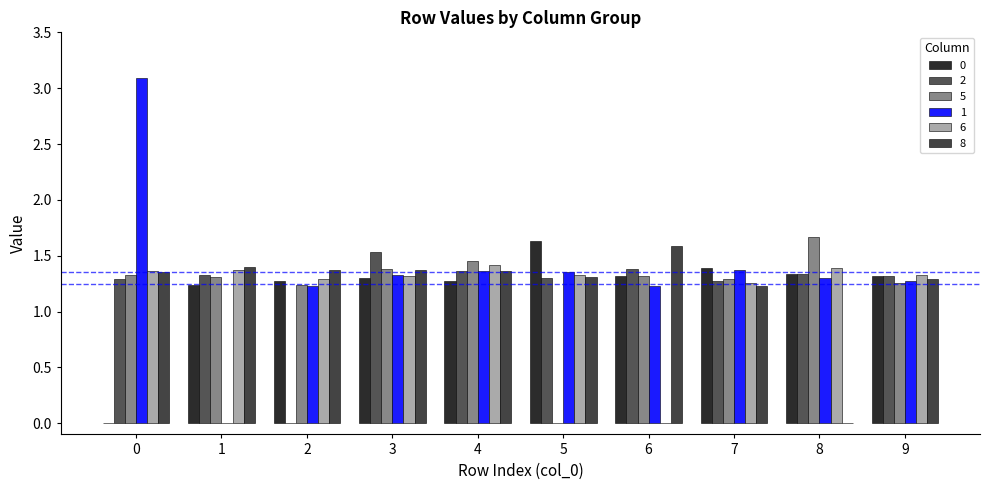

The value of 6 at 6 is 0.0. True or false?

True